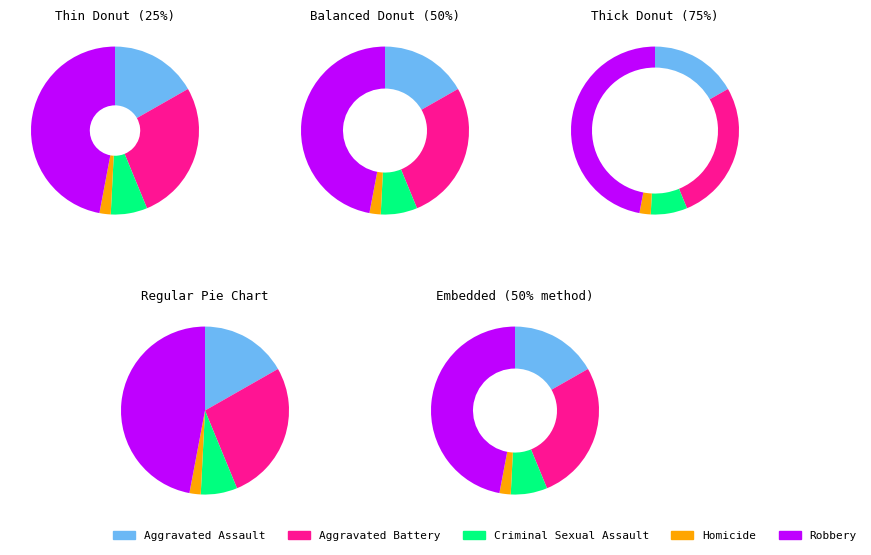

Count the number of slices in the pie.

5